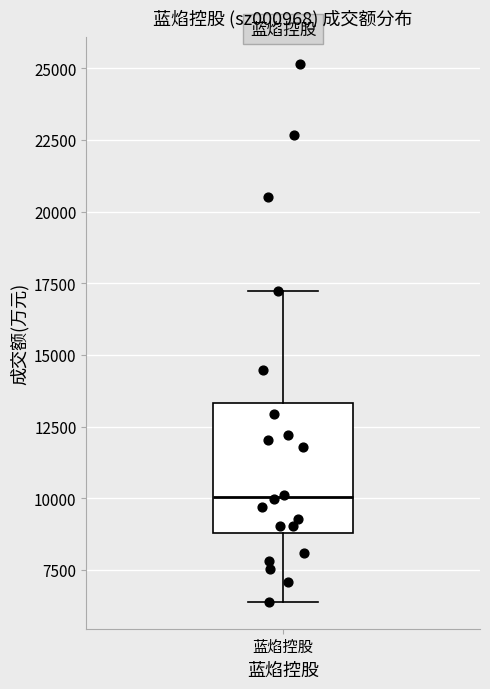

Transcribe this box plot: give where the median line is, the range the box spans, and where the two whiskers end, as read against the y-axis. The values are not printed on the chart, so give them approximately, as read against the axis.

median 10000, box 9000 to 13500, whiskers 6500 to 17000